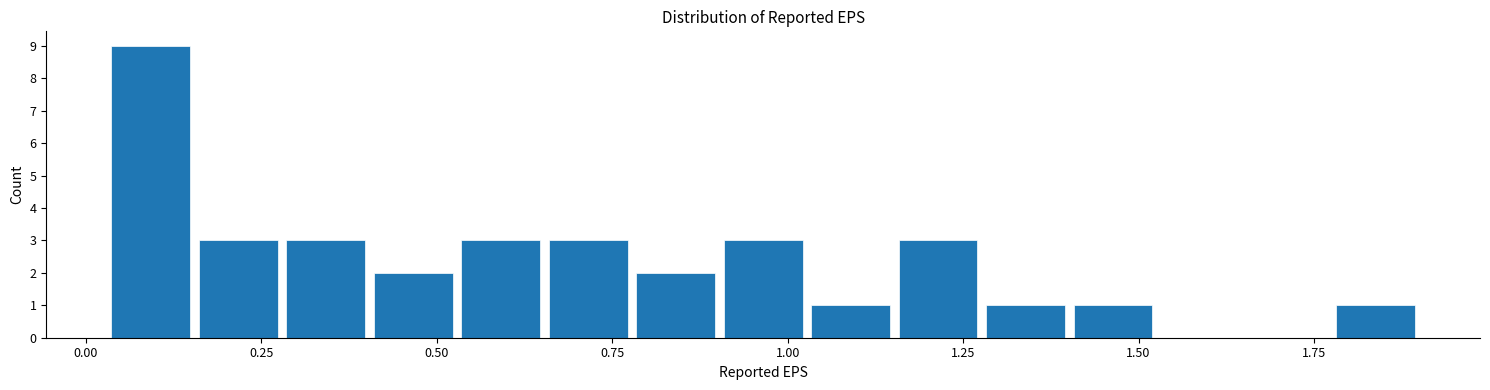

Read against the x-axis, roughly where is the centre of the tallest bar?

0.10